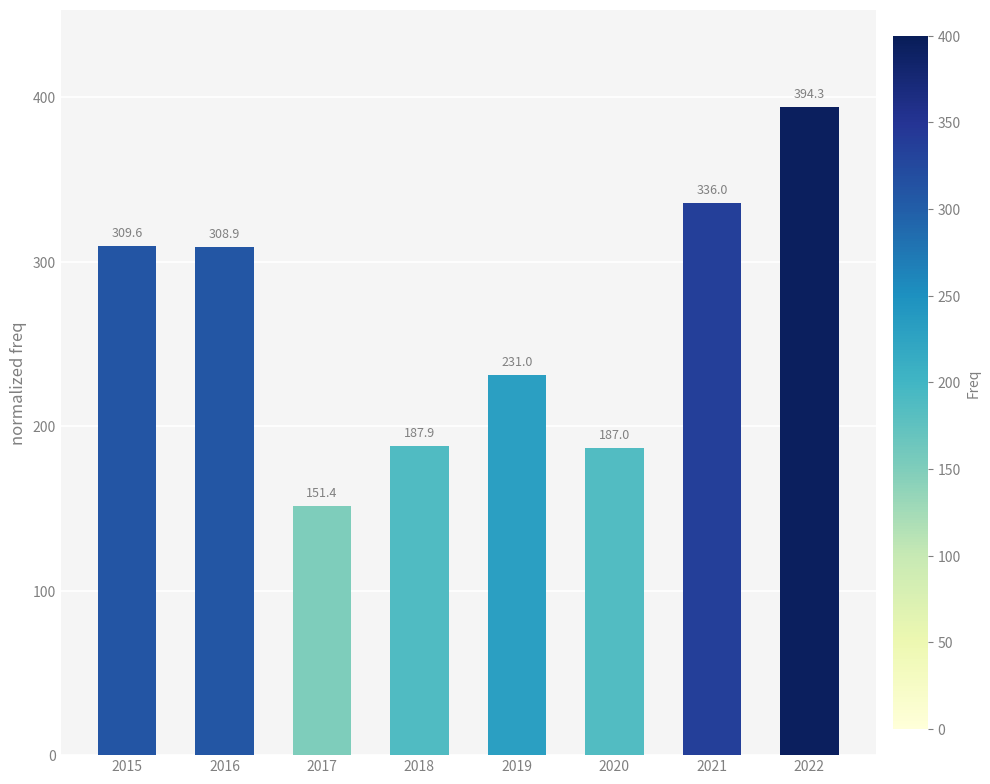

What is the value of the 6th bar from the left?

187.0